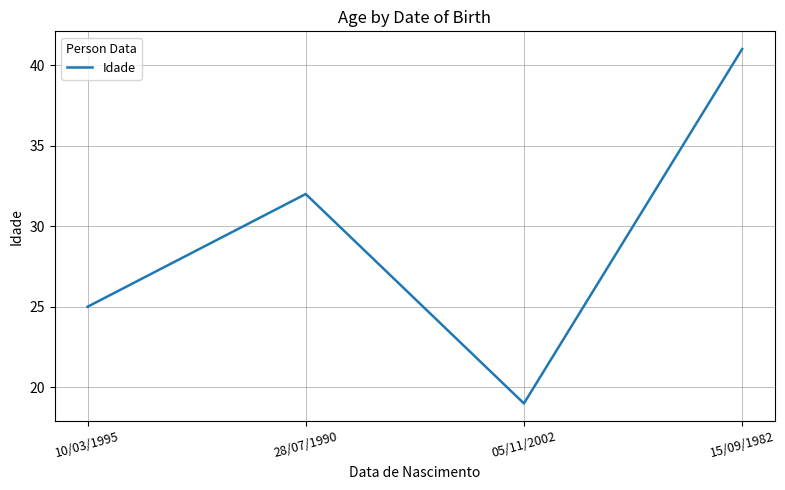

At which label is the value closest to 30?

28/07/1990